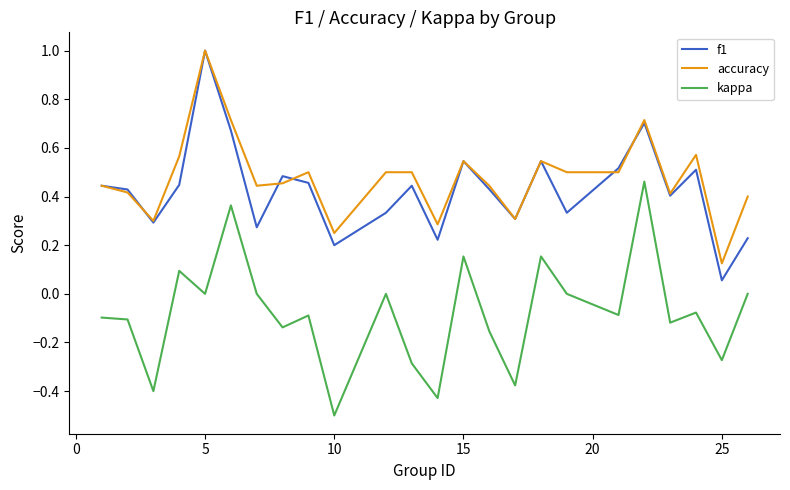

What is the greatest value displayed?

1.0